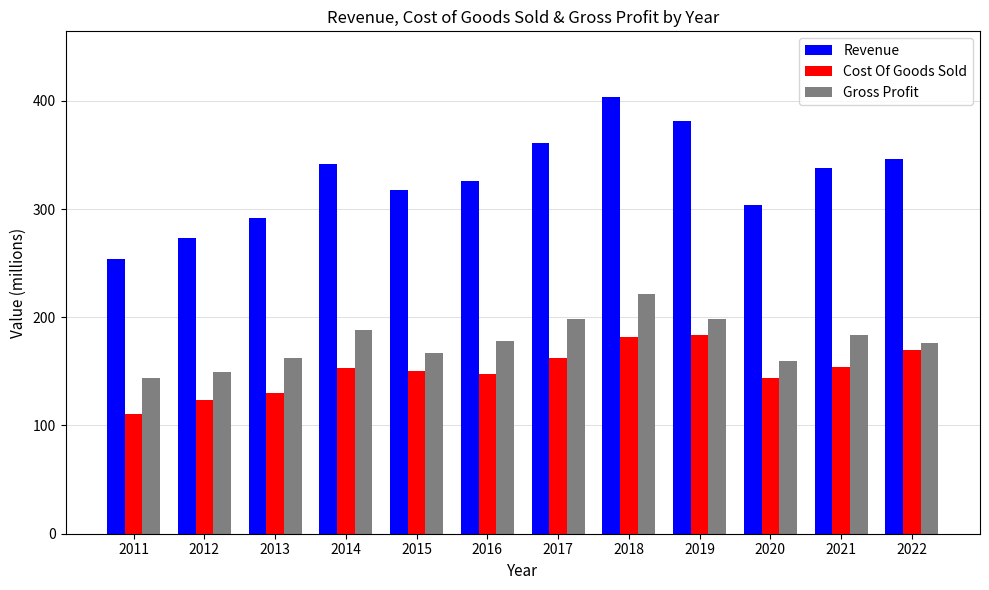

What is the sum of the Revenue values at 2020 and 2018?

707.4